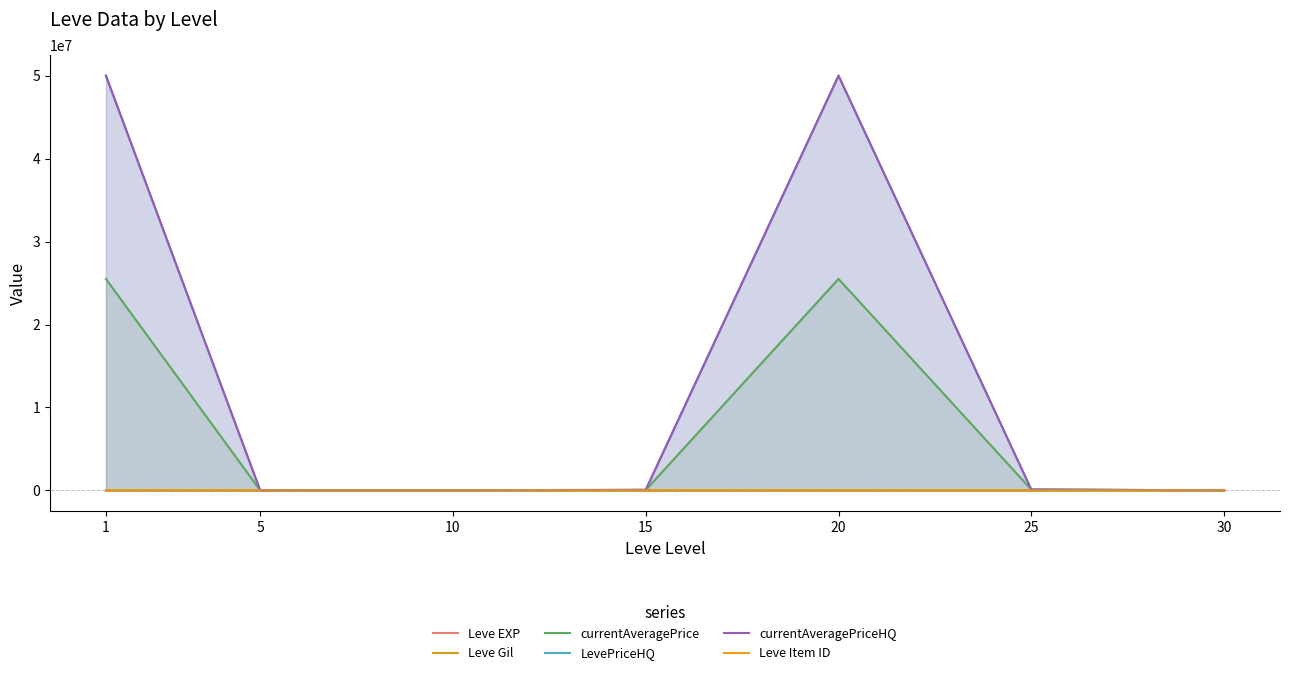

Rank the series by their maximum value, from lowest to highest.

Leve Gil, Leve Item ID, Leve EXP, currentAveragePrice, LevePriceHQ, currentAveragePriceHQ